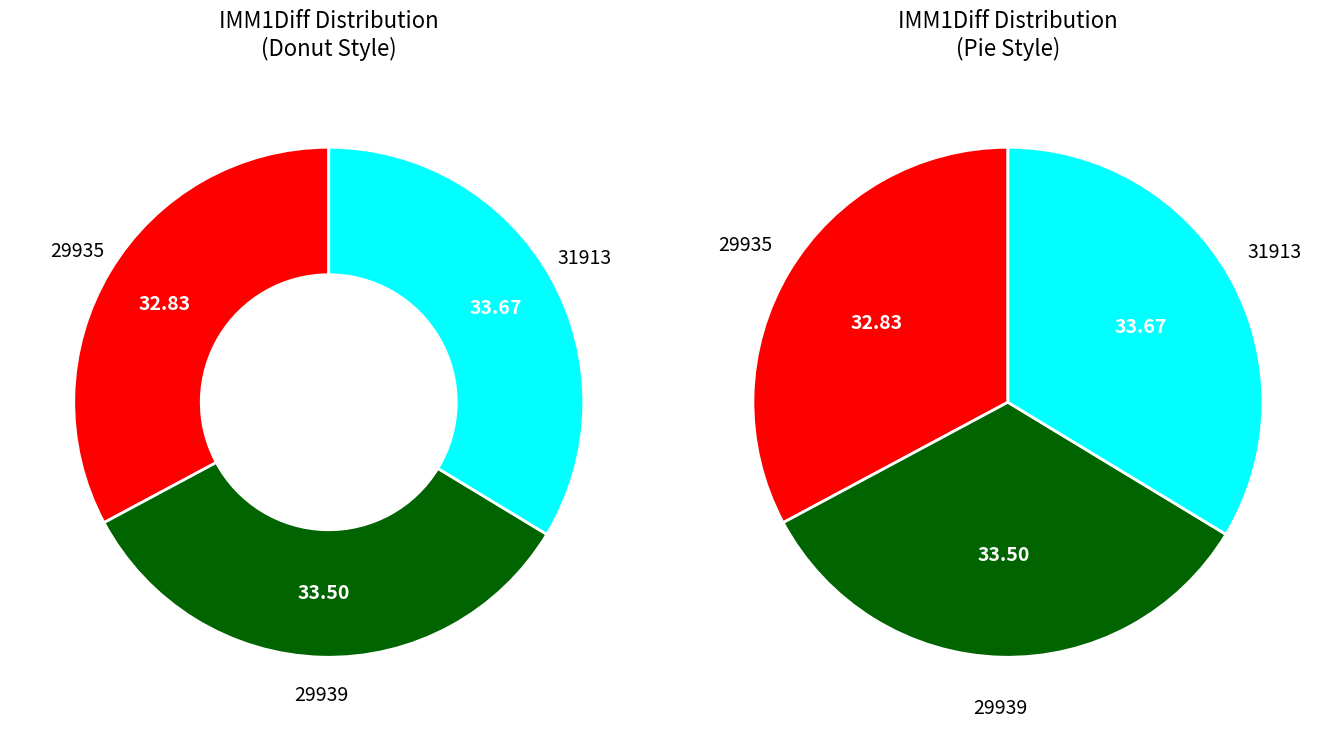

Combined, what portion of the pie is 31913 and 29935?

66.5%